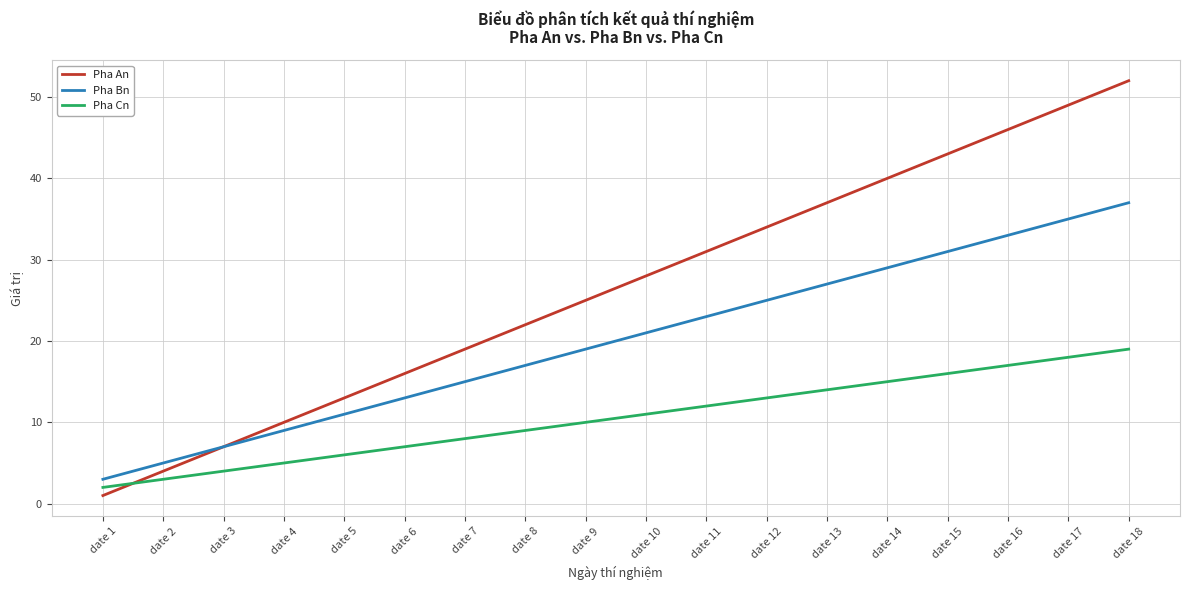

How many distinct data groups are displayed?

3